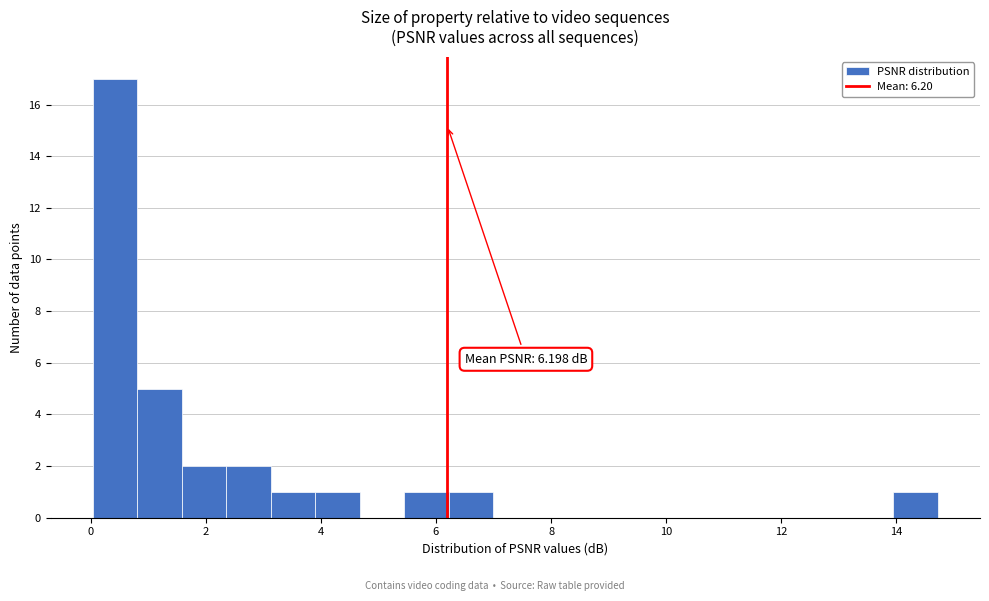

Around what value on the x-axis is the tallest bar? Give the approximate position of its centre, as read against the axis.

0.4